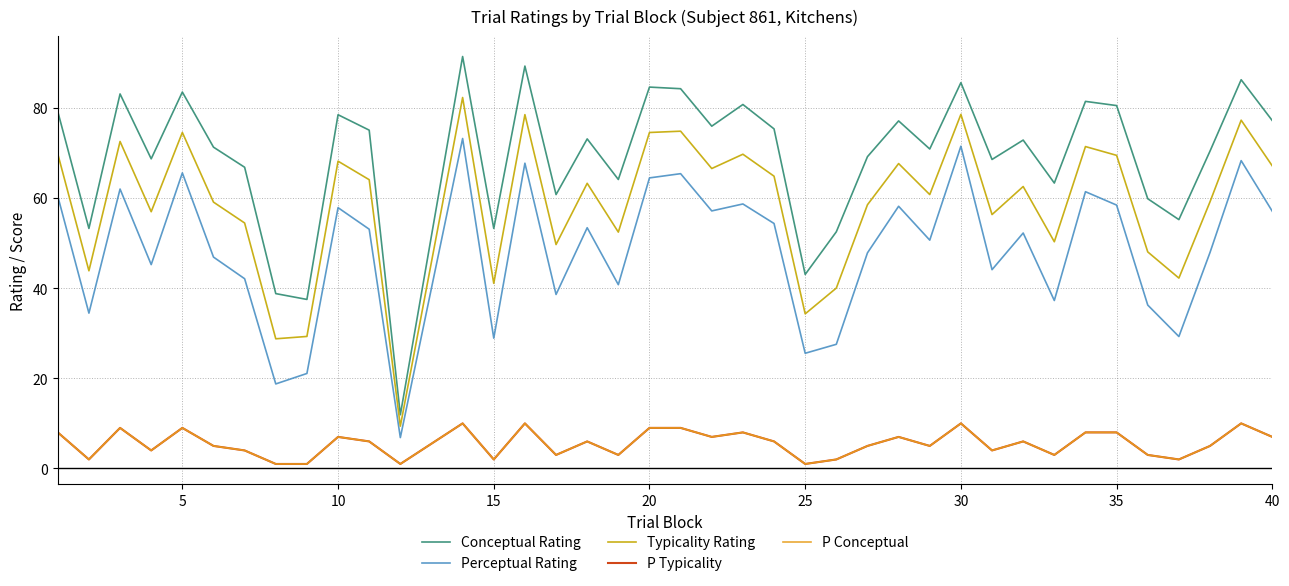

Is this an area chart (filled region under the line)?

No